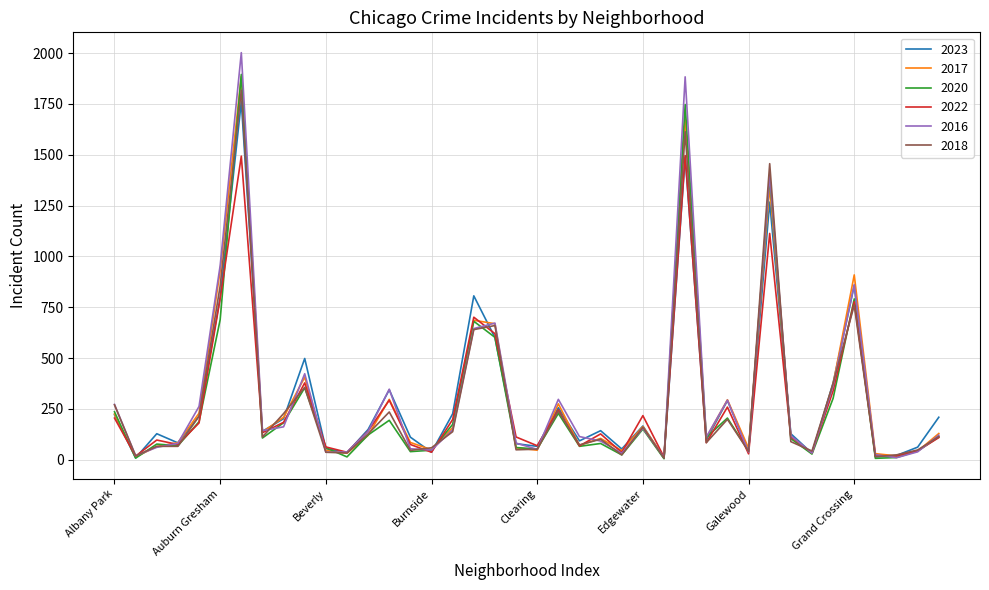

What are all the series names shown in the legend?

2023, 2017, 2020, 2022, 2016, 2018